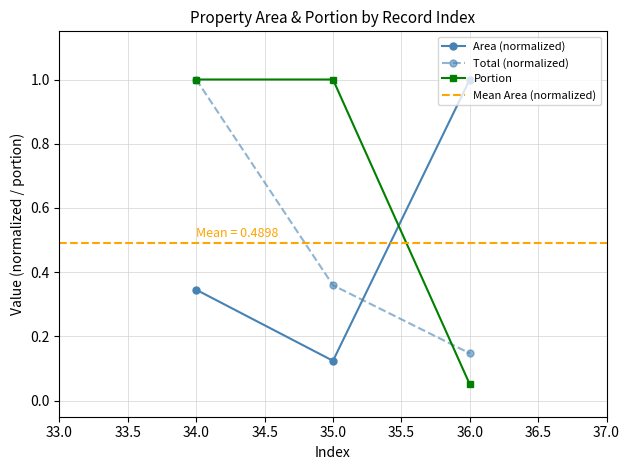

Reading left to right, extract all data points from this chart.

area: 34=0.3	35=0.1	36=1.0
total: 34=1.0	35=0.4	36=0.1
portion: 34=1.0	35=1.0	36=0.1